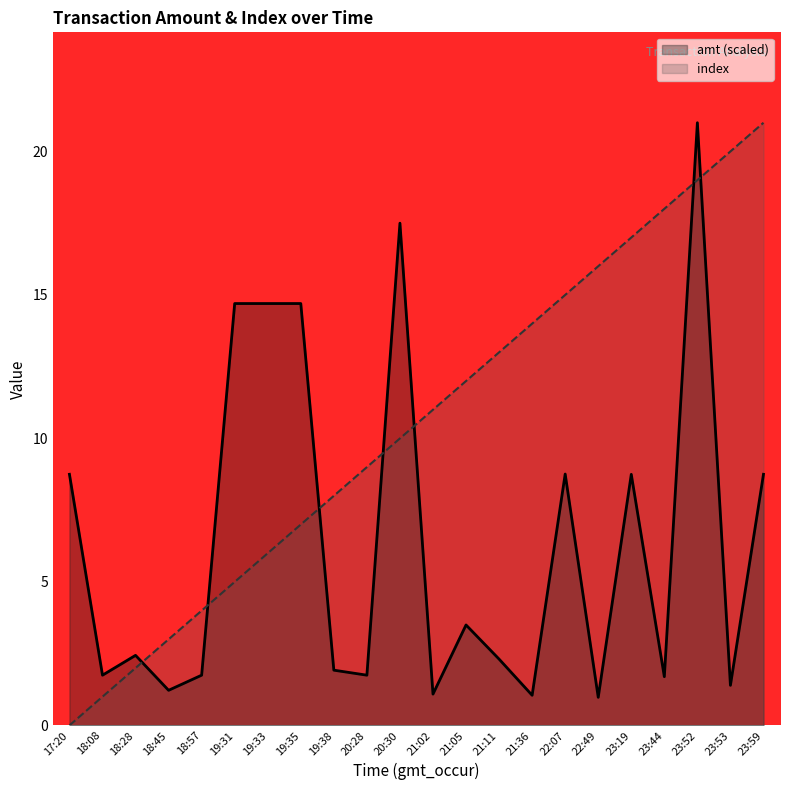

The index series shows 7.0 at 19:35. True or false?

True